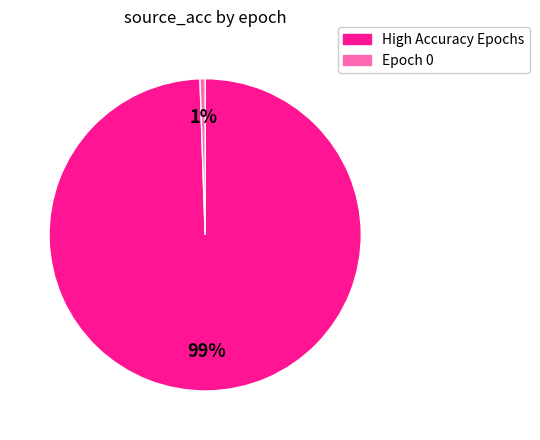

Count the number of slices in the pie.

2